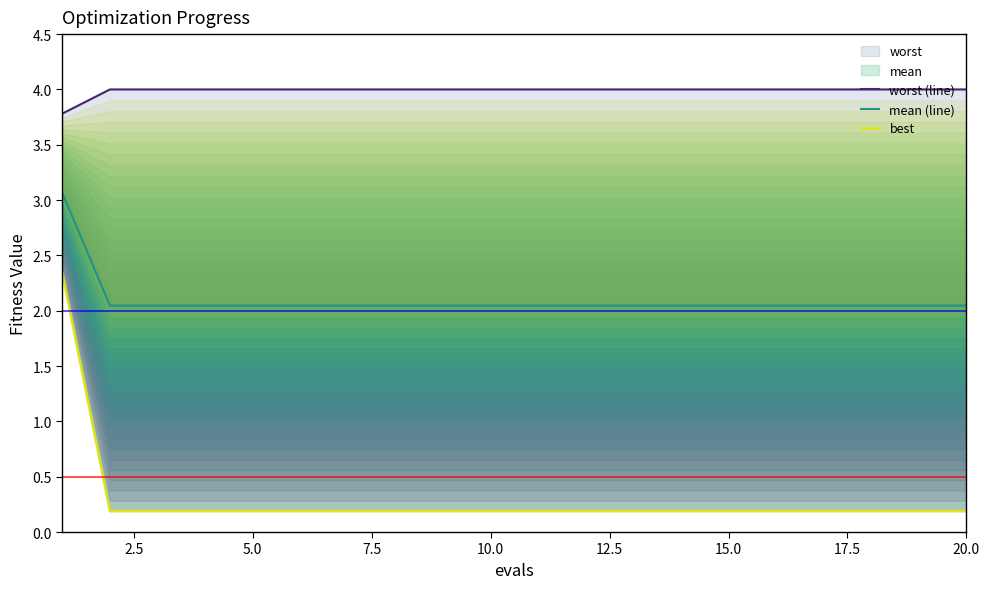

True or false: worst (line) and mean (line) cross at least once.

False